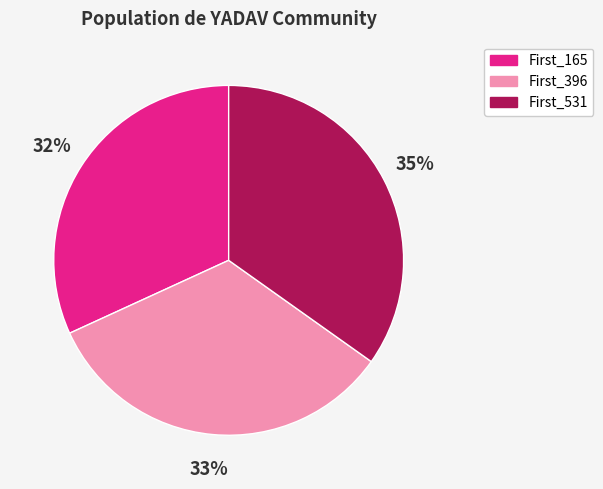

Is the sum of First_165 and First_396 greater than half?

Yes